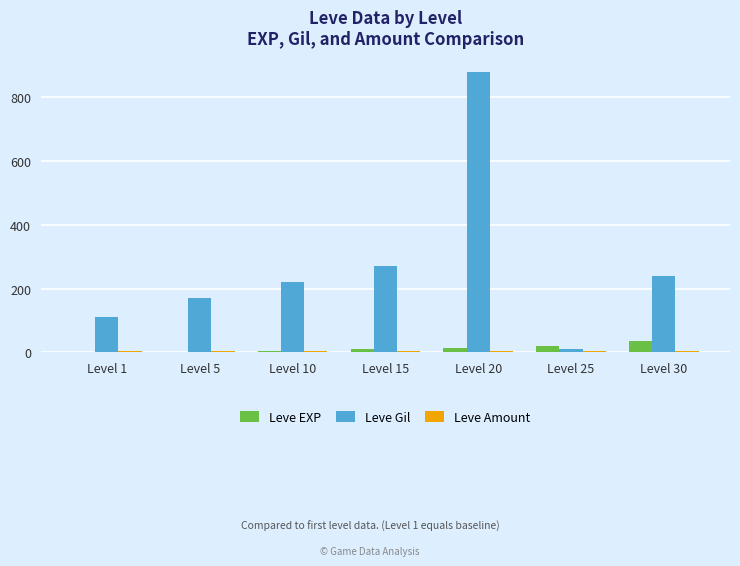

Is it true that Leve EXP equals 4 at Level 10?

True